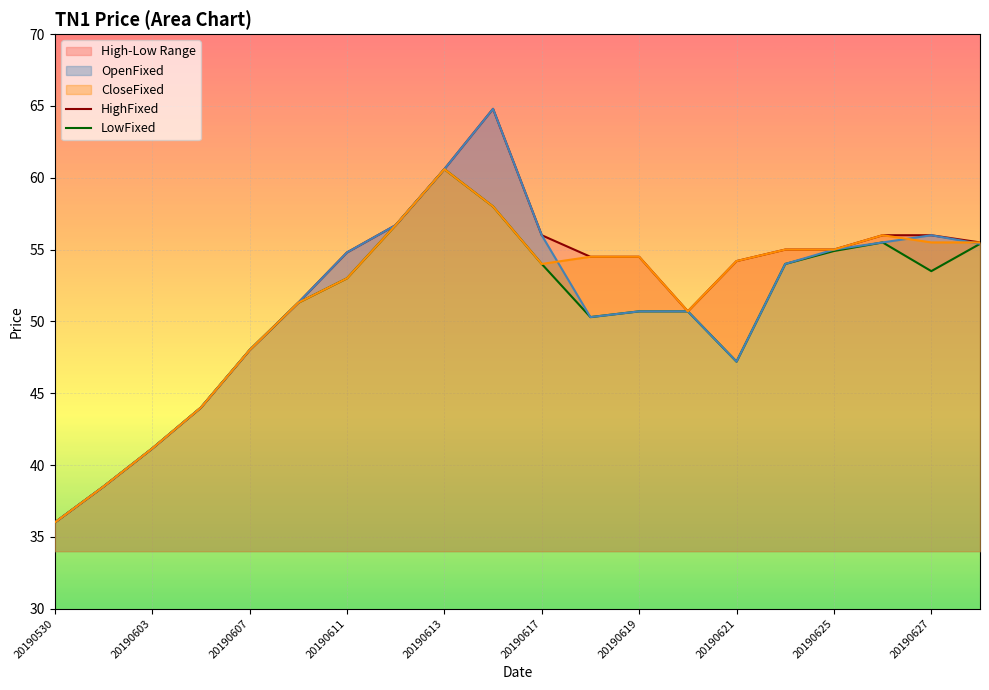

At which category is the sum across all series the highest?

20190614